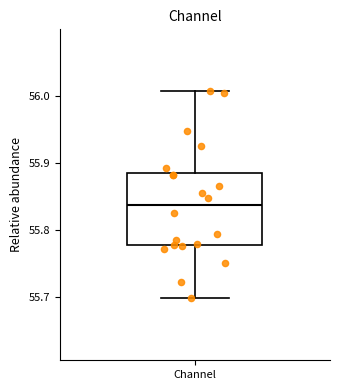

Where is the upper edge of the box for Channel on the y-axis? The values are not printed on the chart, so give them approximately, as read against the axis.

55.88